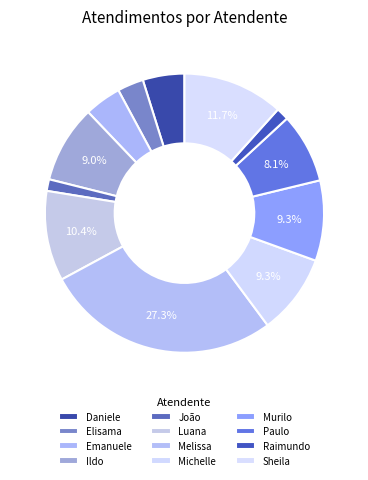

What is the largest slice in the pie chart?

Melissa